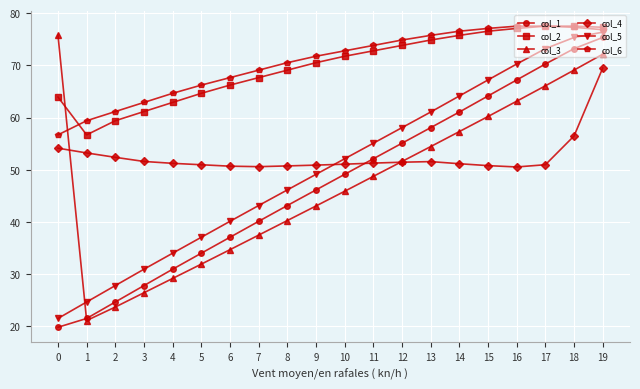

At which label does col_6 first exceed 72?

10